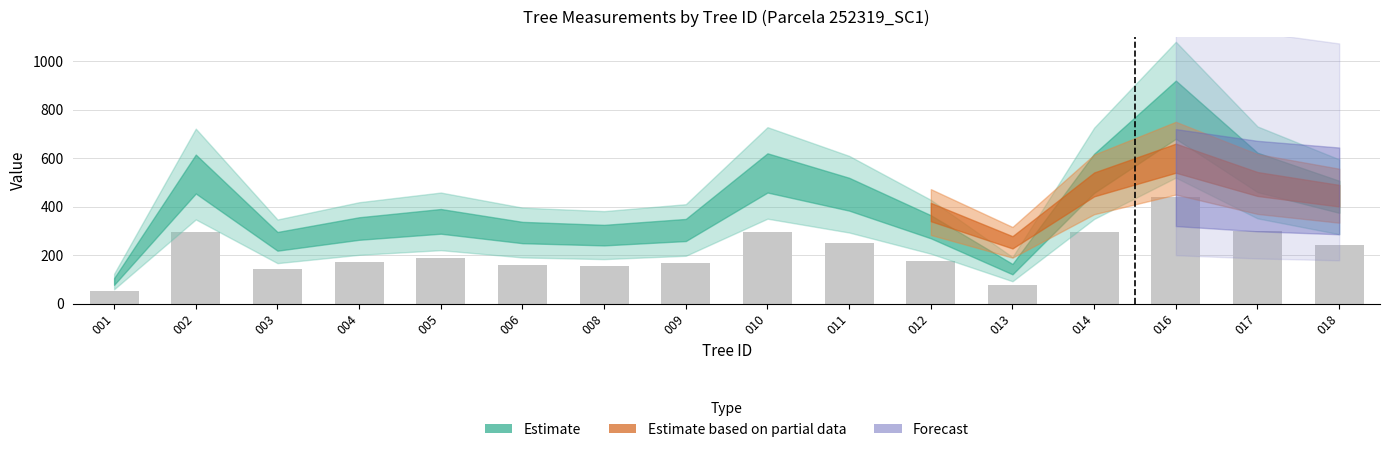

The chart shows a value of 248.3 at 011. True or false?

True